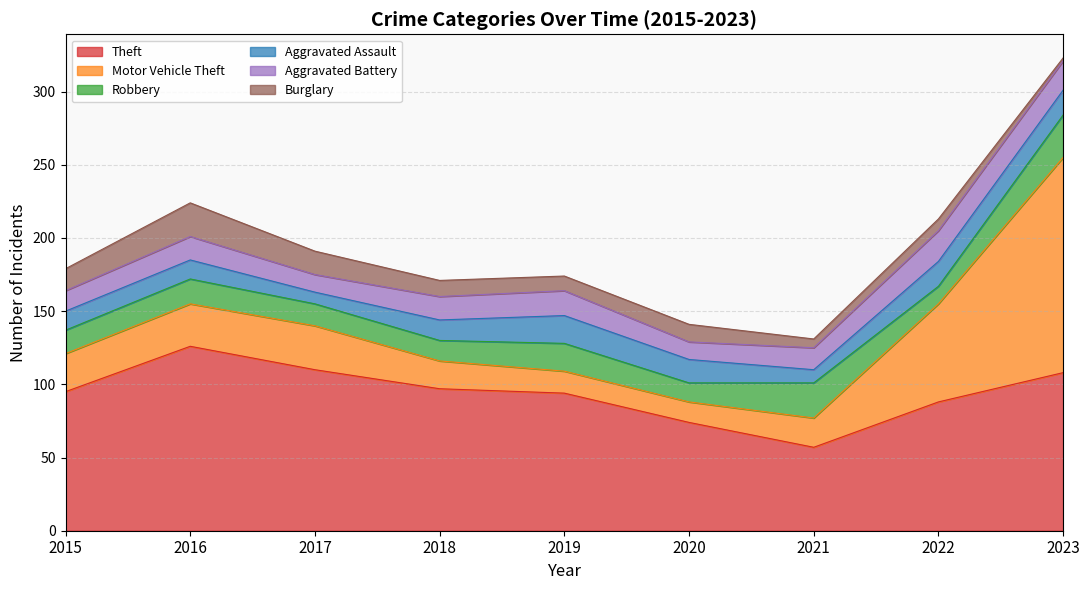

At which label is Aggravated Assault closest to 13?

2015